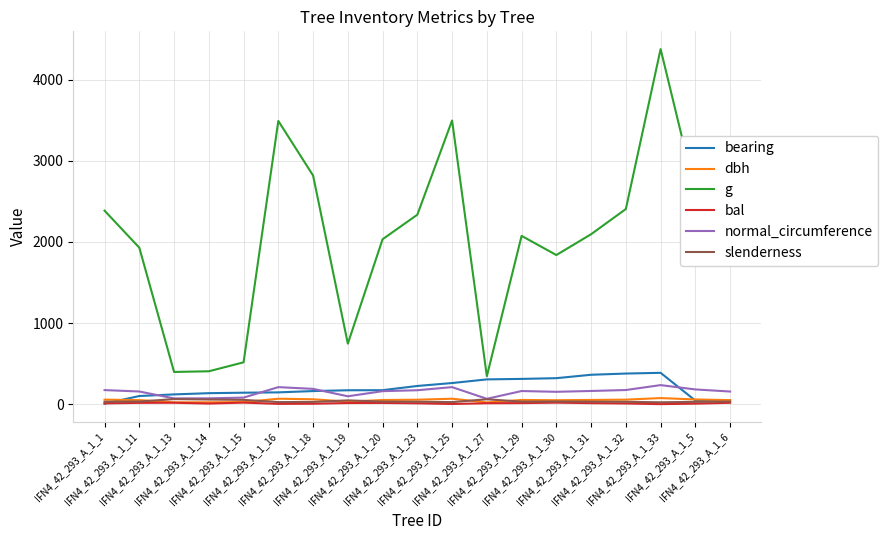

Which series has the widest spread of values?

g